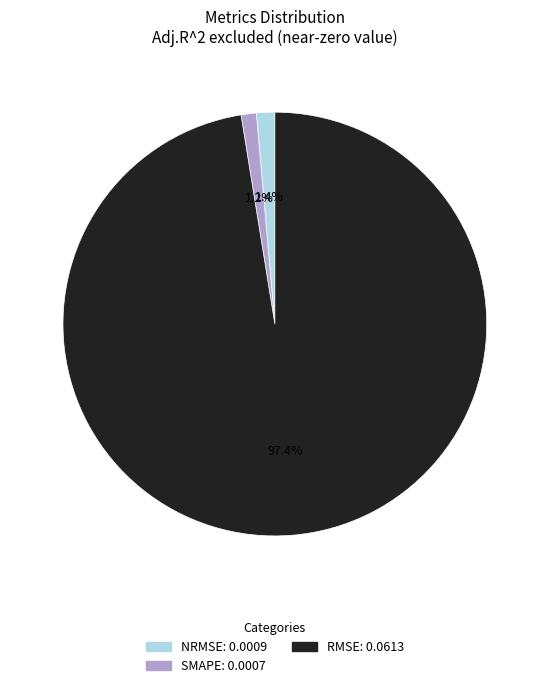

How many slices are in this pie chart?

3